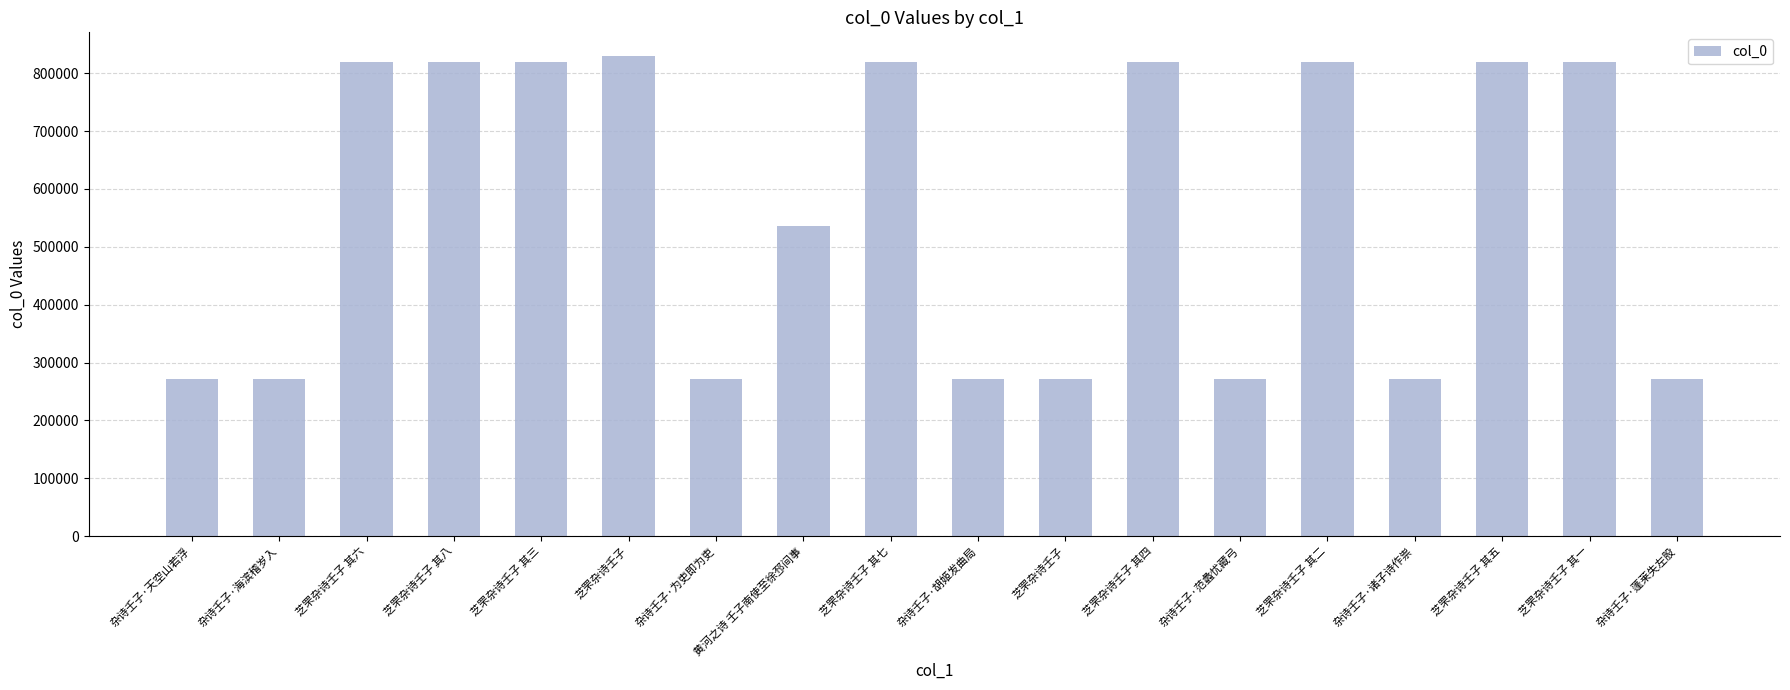

How many series are shown in this chart?

1